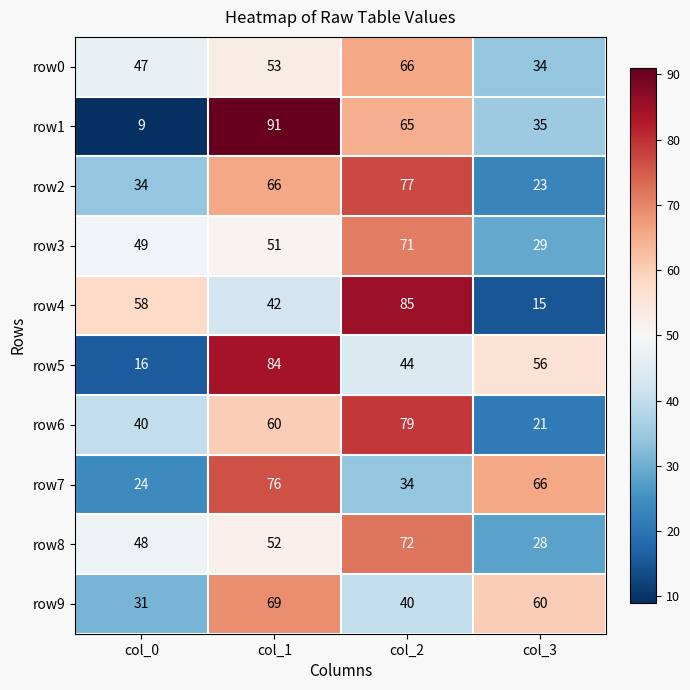

What is the difference between the row3 values at col_0 and col_2?

22